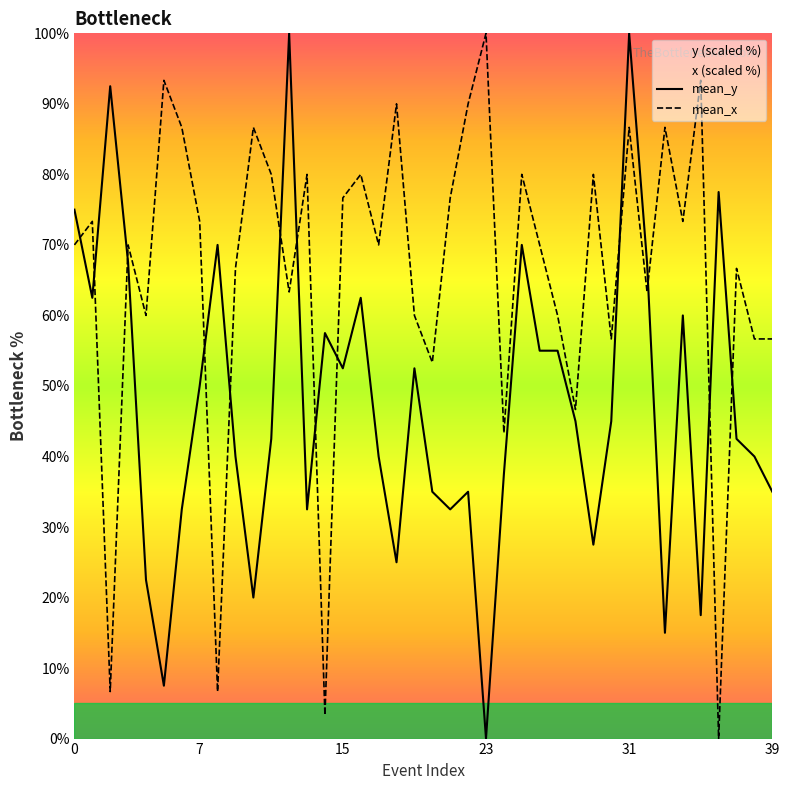

What are all the series names shown in the legend?

mean_y, mean_x